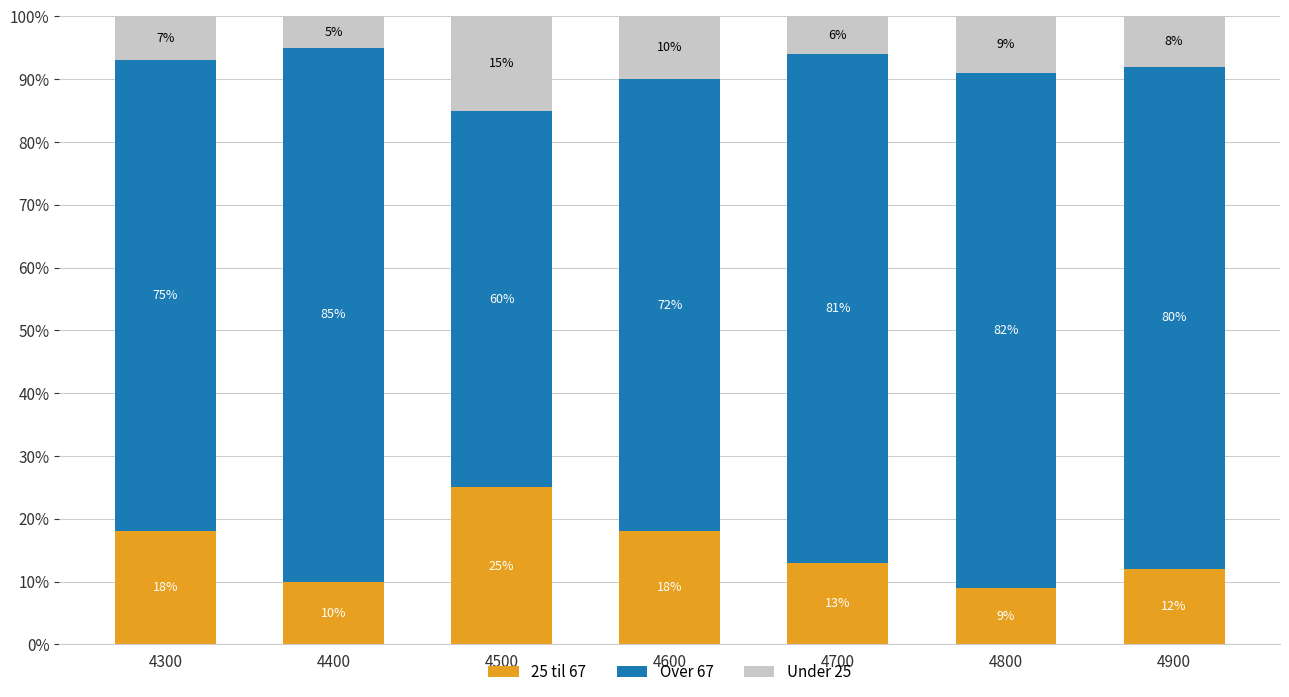

Are the bars grouped side by side (vs. stacked)?

No